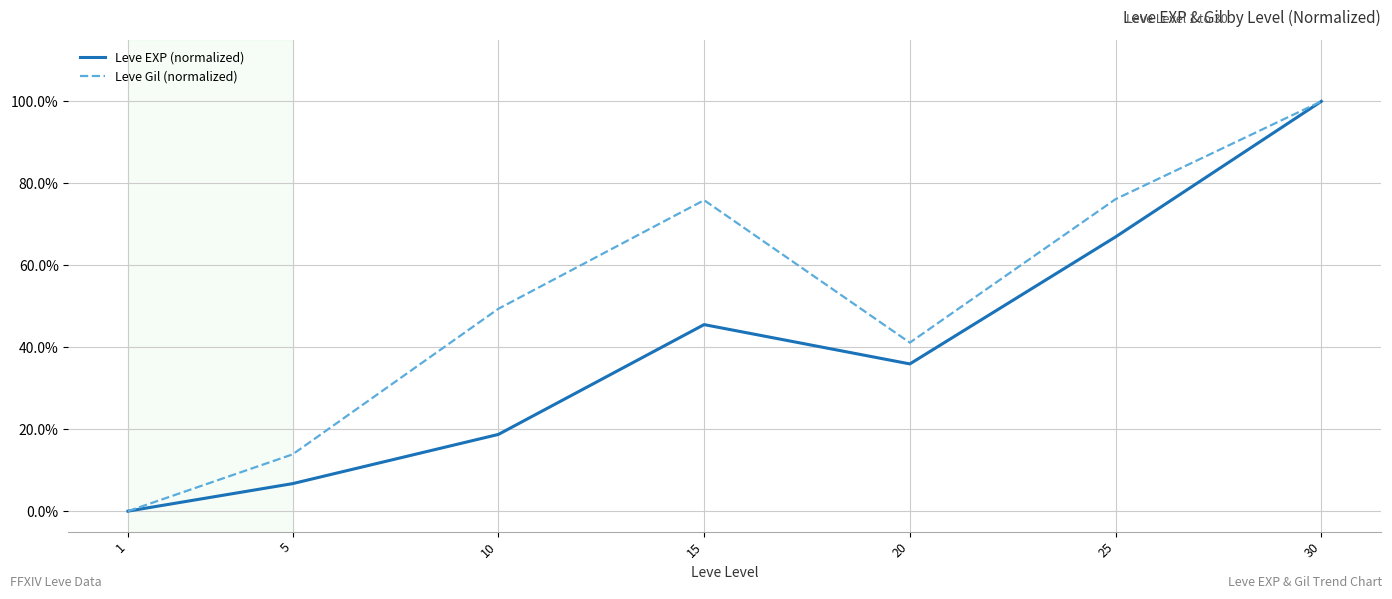

What value does the Leve EXP (normalized) series have at 20?

0.4